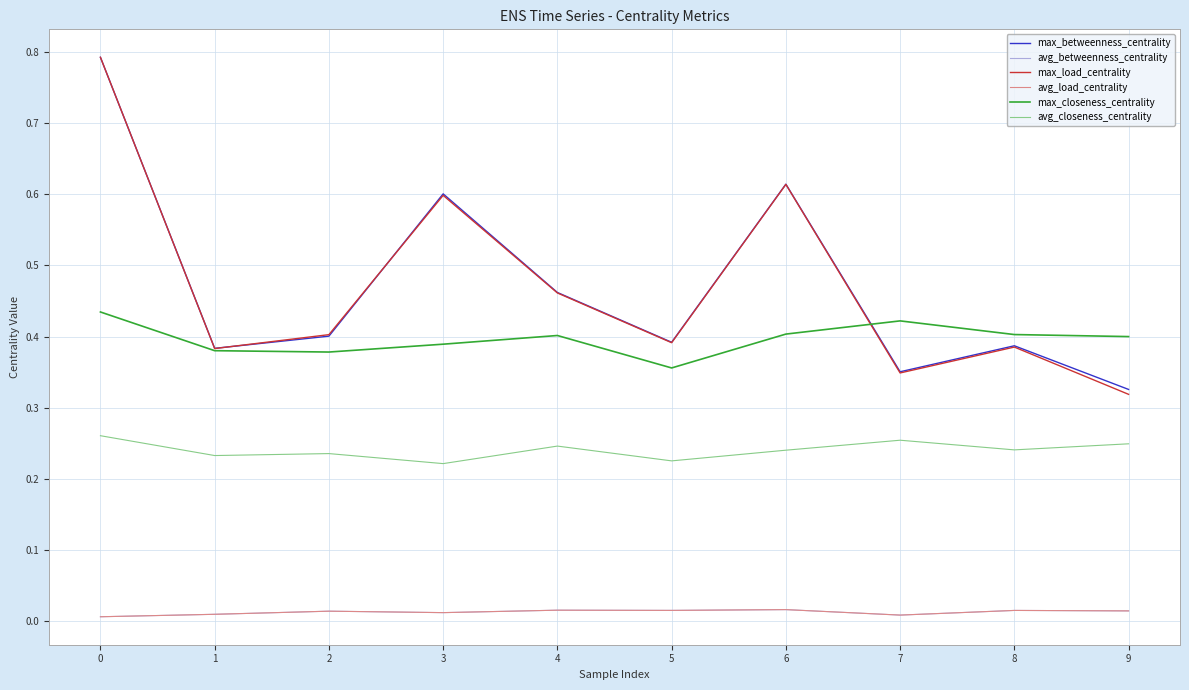

Which category has the highest value in the avg_betweenness_centrality series?

6